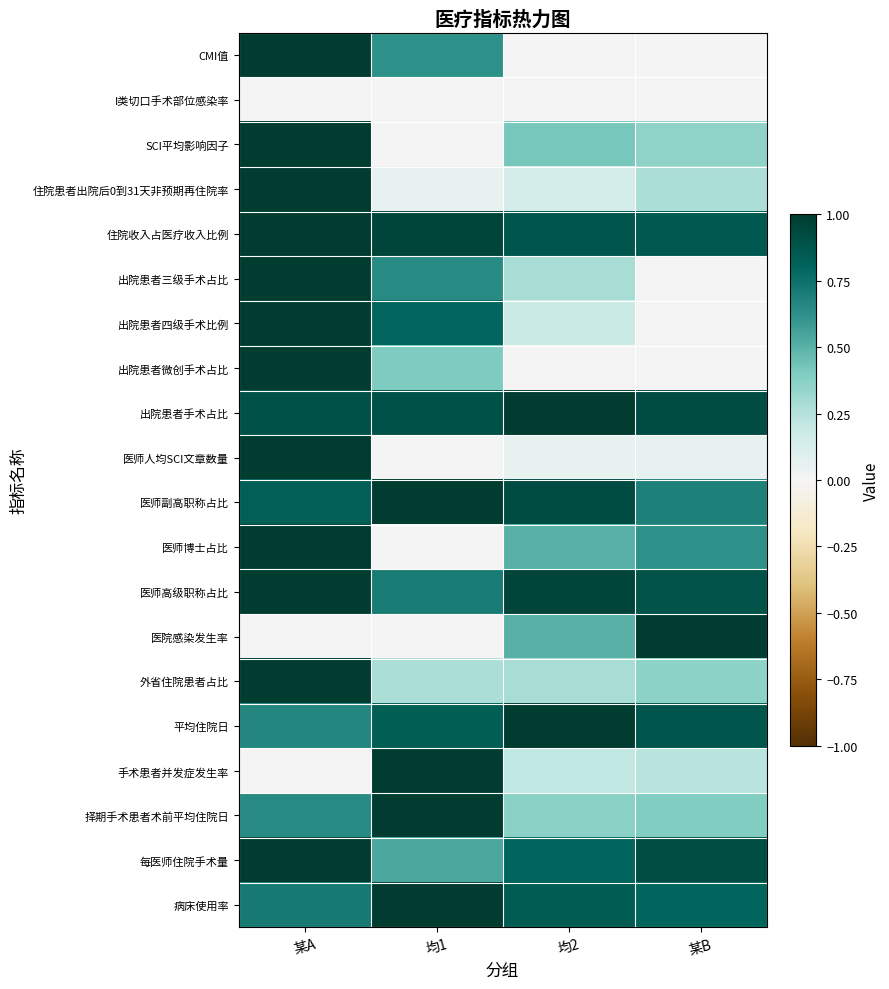

What is the total value across all series at 某B?

9.2